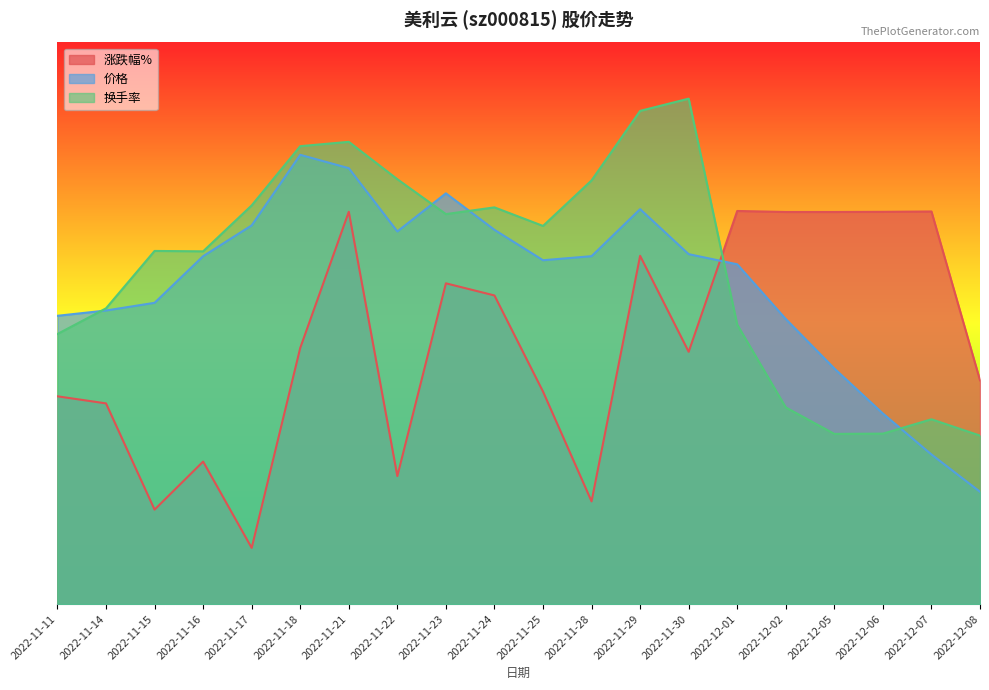

How many values in 价格 are below zero?

2